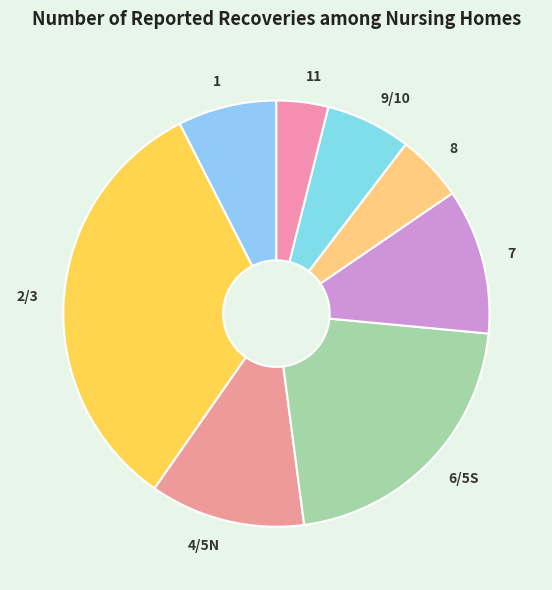

How many segments does this pie chart have?

8